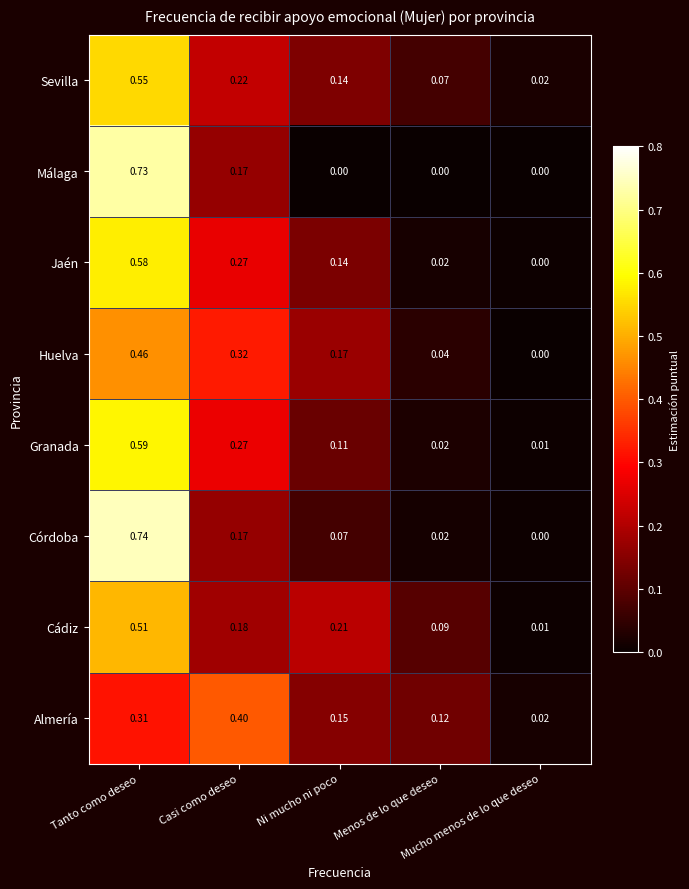

What is the total value across all series at Menos de lo que deseo?

0.4